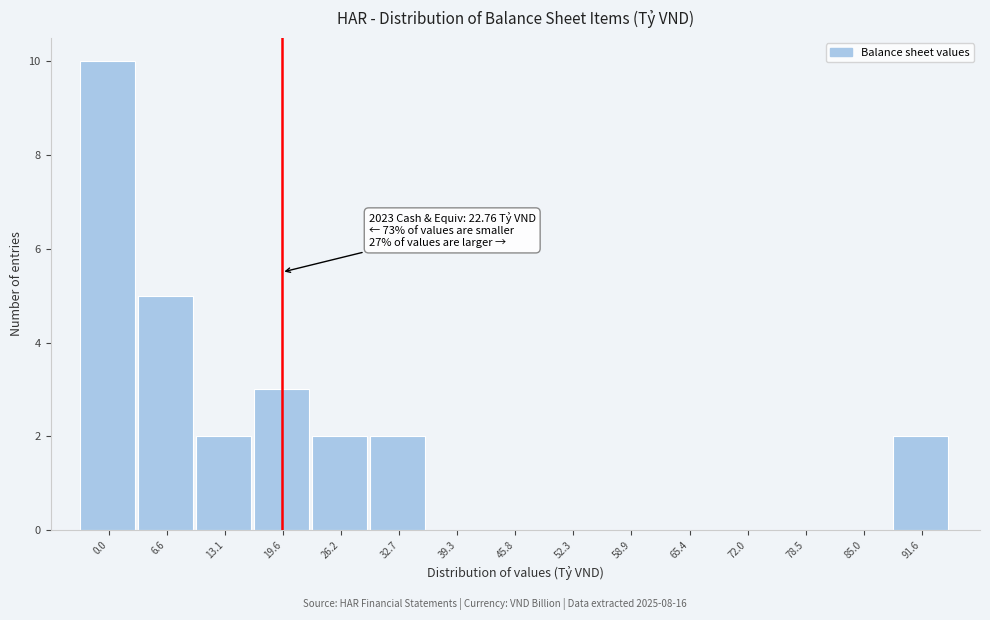

Reading left to right, extract all data points from this chart.

0.0=10	6.6=5	13.1=2	19.6=3	26.2=2	32.7=2	39.3=0	45.8=0	52.3=0	58.9=0	65.4=0	72.0=0	78.5=0	85.0=0	91.6=2